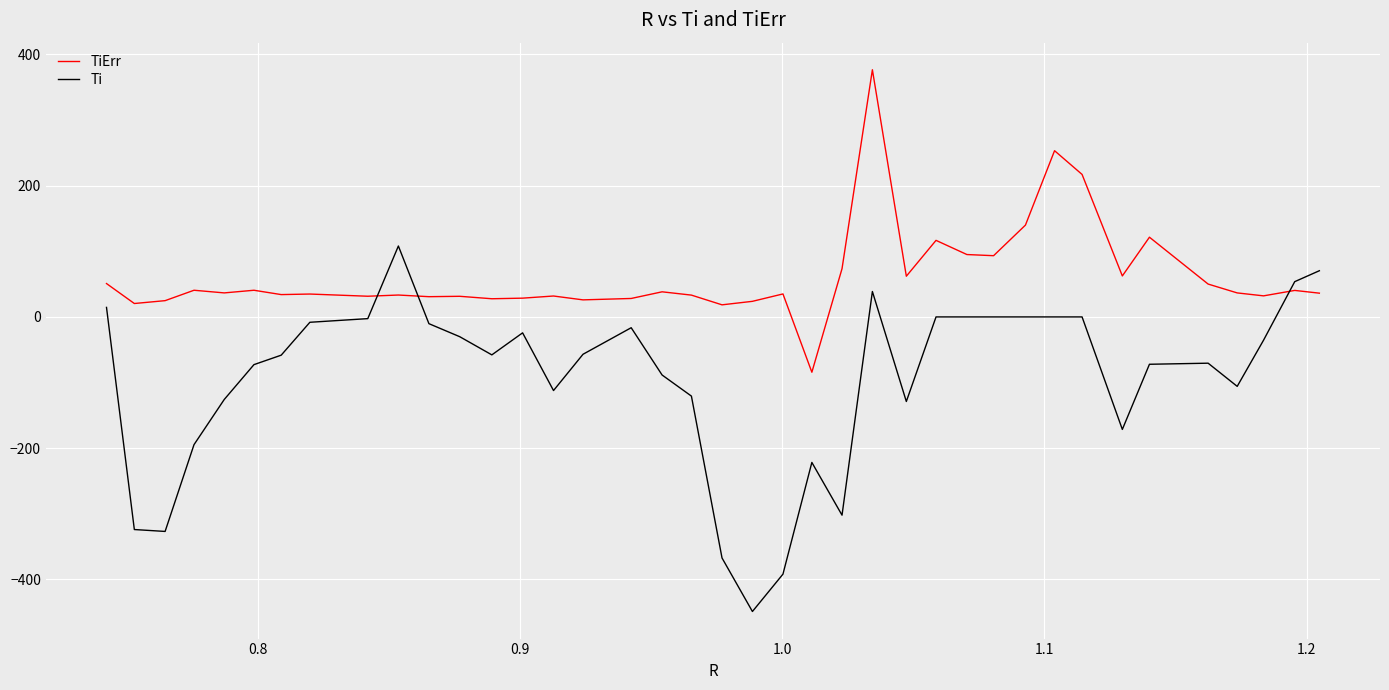

At how many categories does at least one series exceed 337?

1